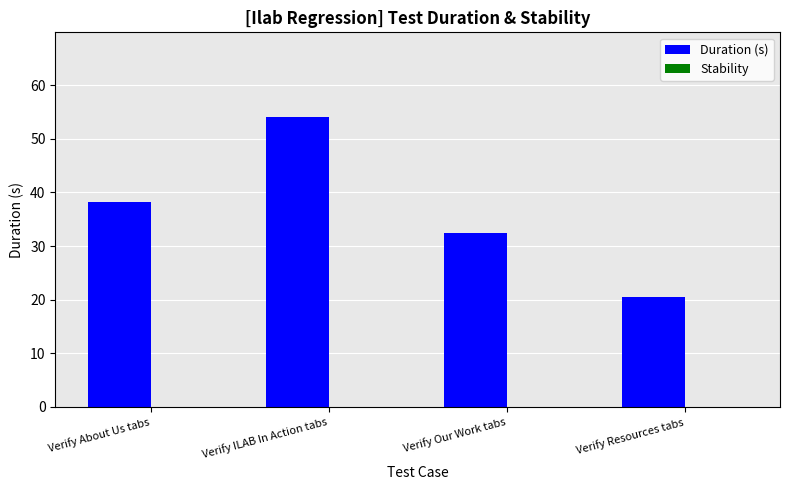

At which category does the chart reach its minimum across all series?

Verify Resources tabs